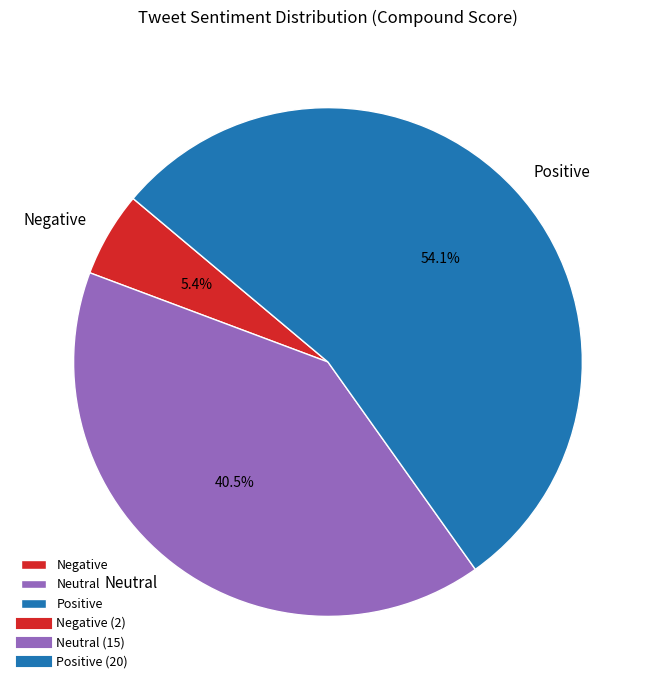

What is the total percentage of Negative and Neutral?

45.9%